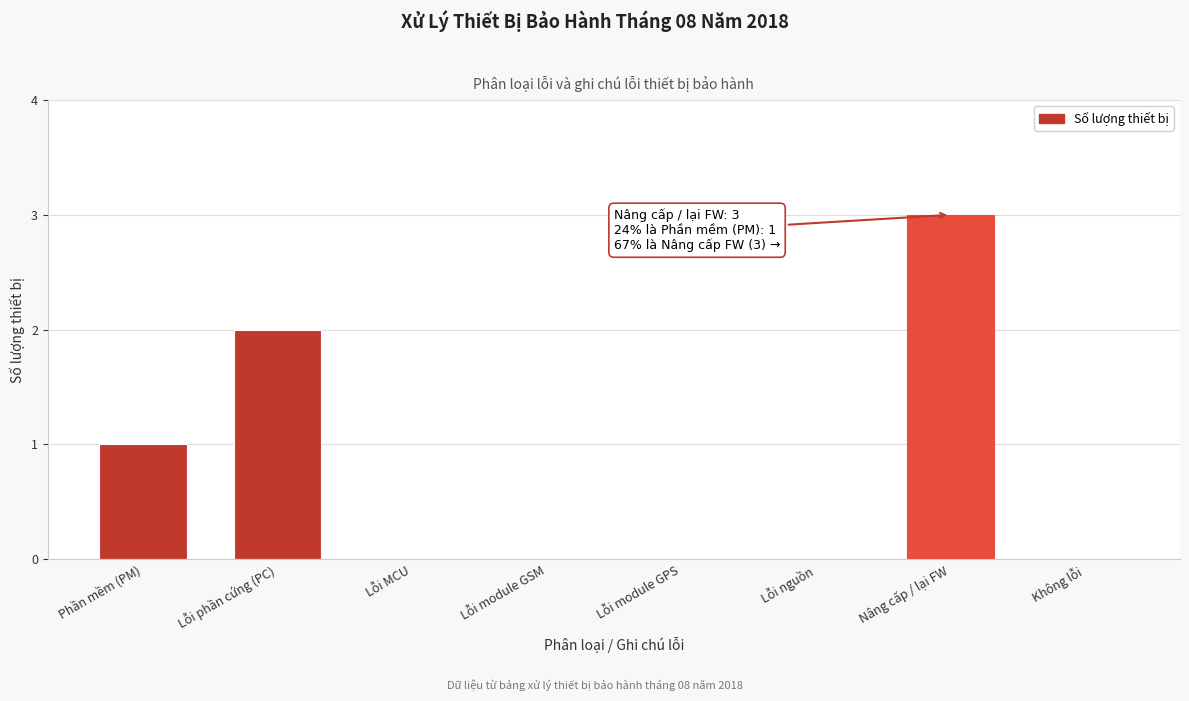

Which category has the highest value across all series?

Nâng cấp / lại FW